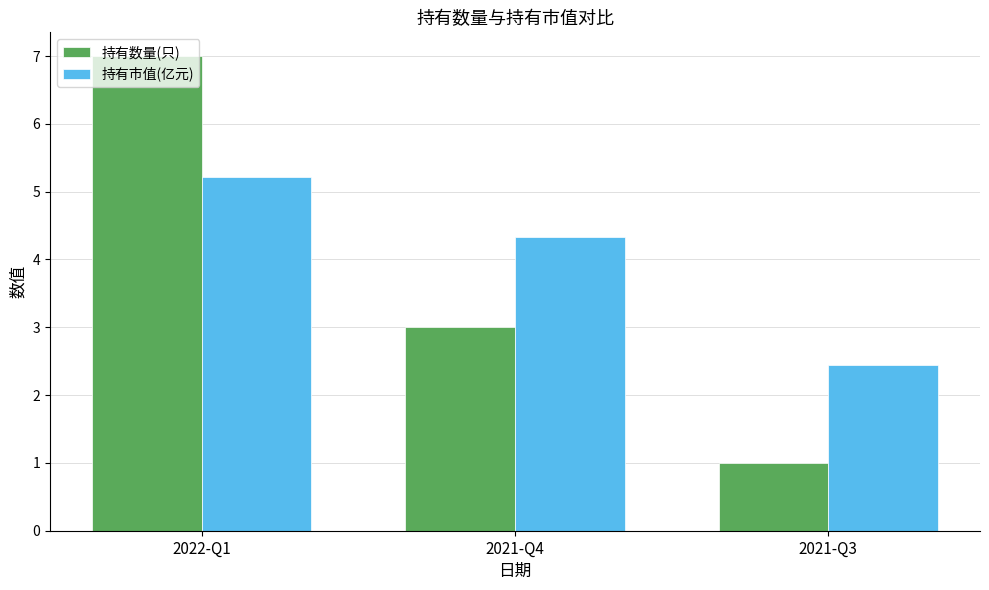

True or false: 持有市值(亿元) has a value of 1.5 at 2021-Q3.

False